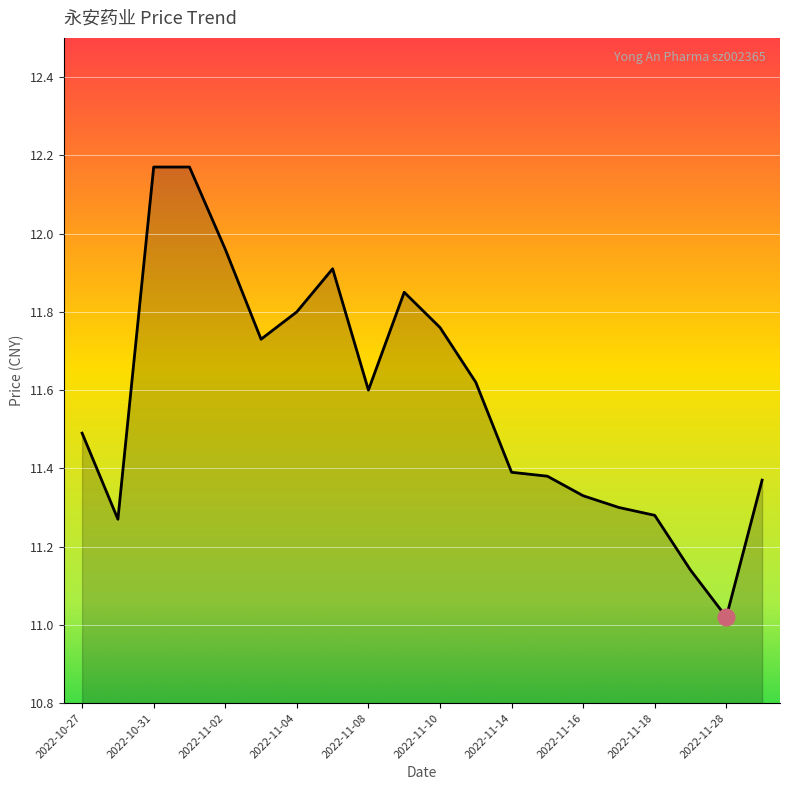

Does the chart display data point markers on the line(s)?

No